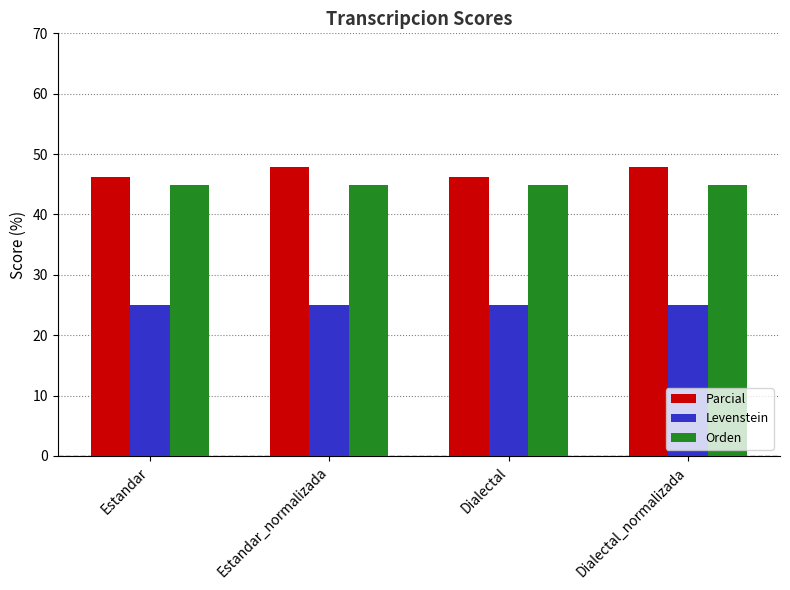

What is the sum of the Orden values at Estandar and Estandar_normalizada?

89.9